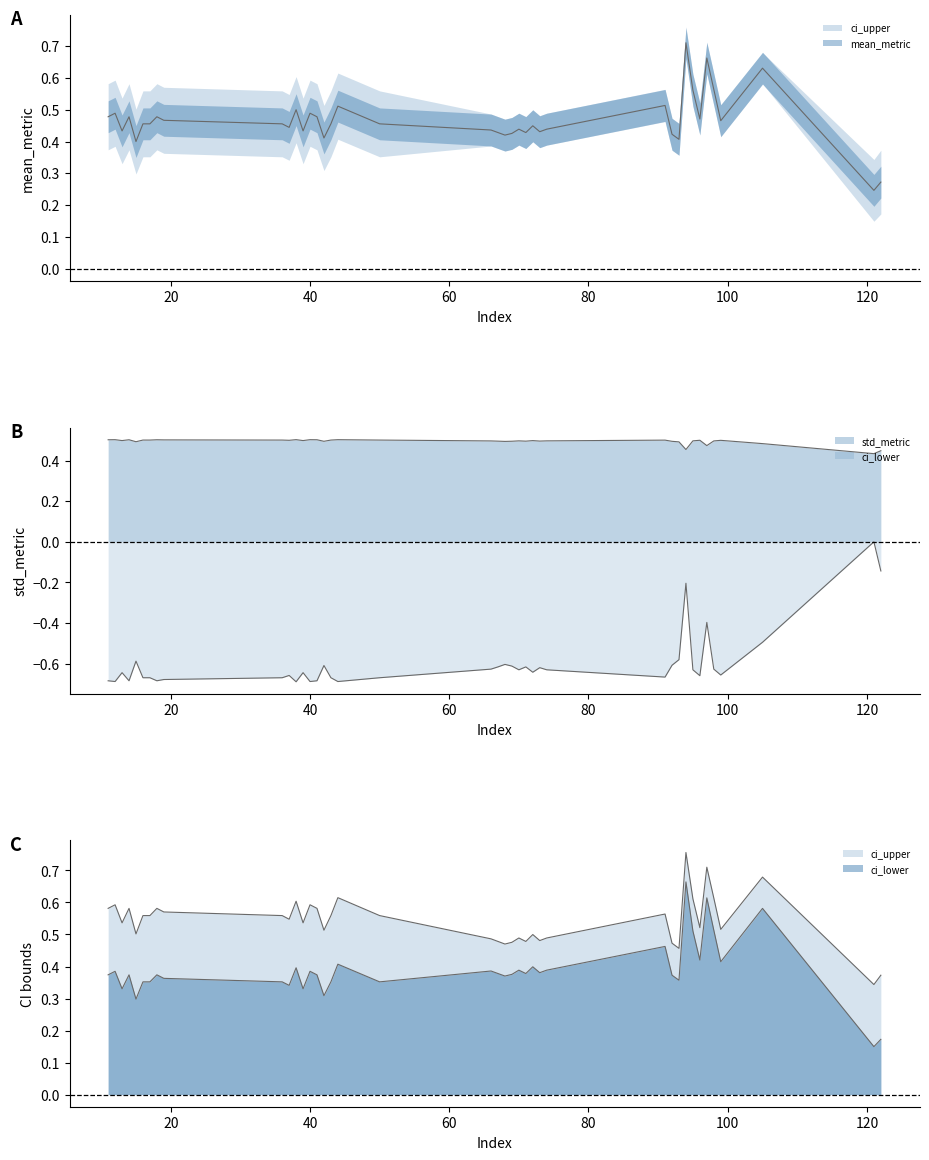

What is the value of the ci_upper point at the 26th from the left?

0.5